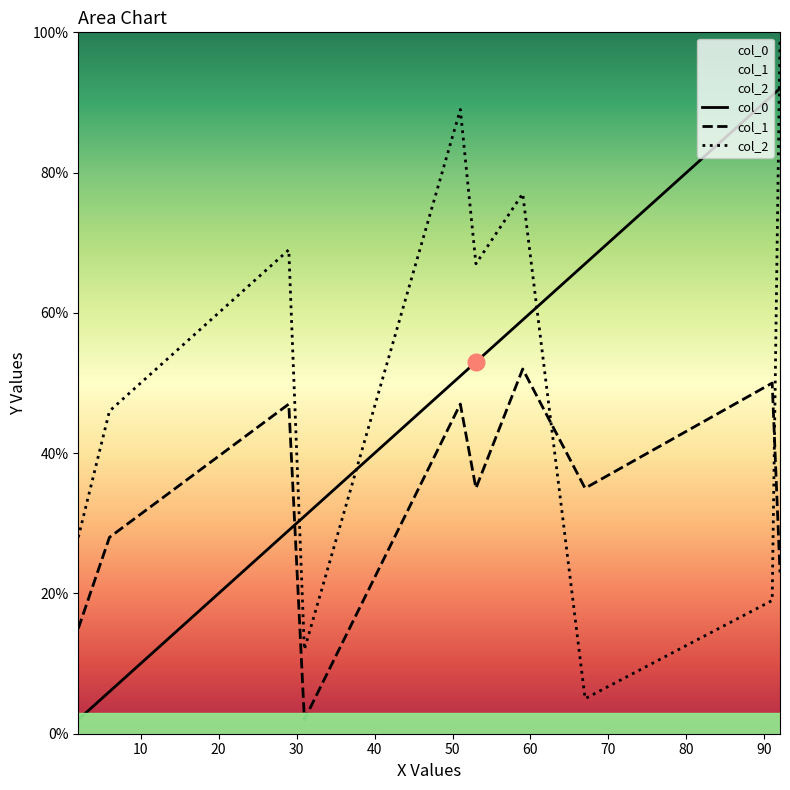

How many intersections are there between col_1 and col_0?

1